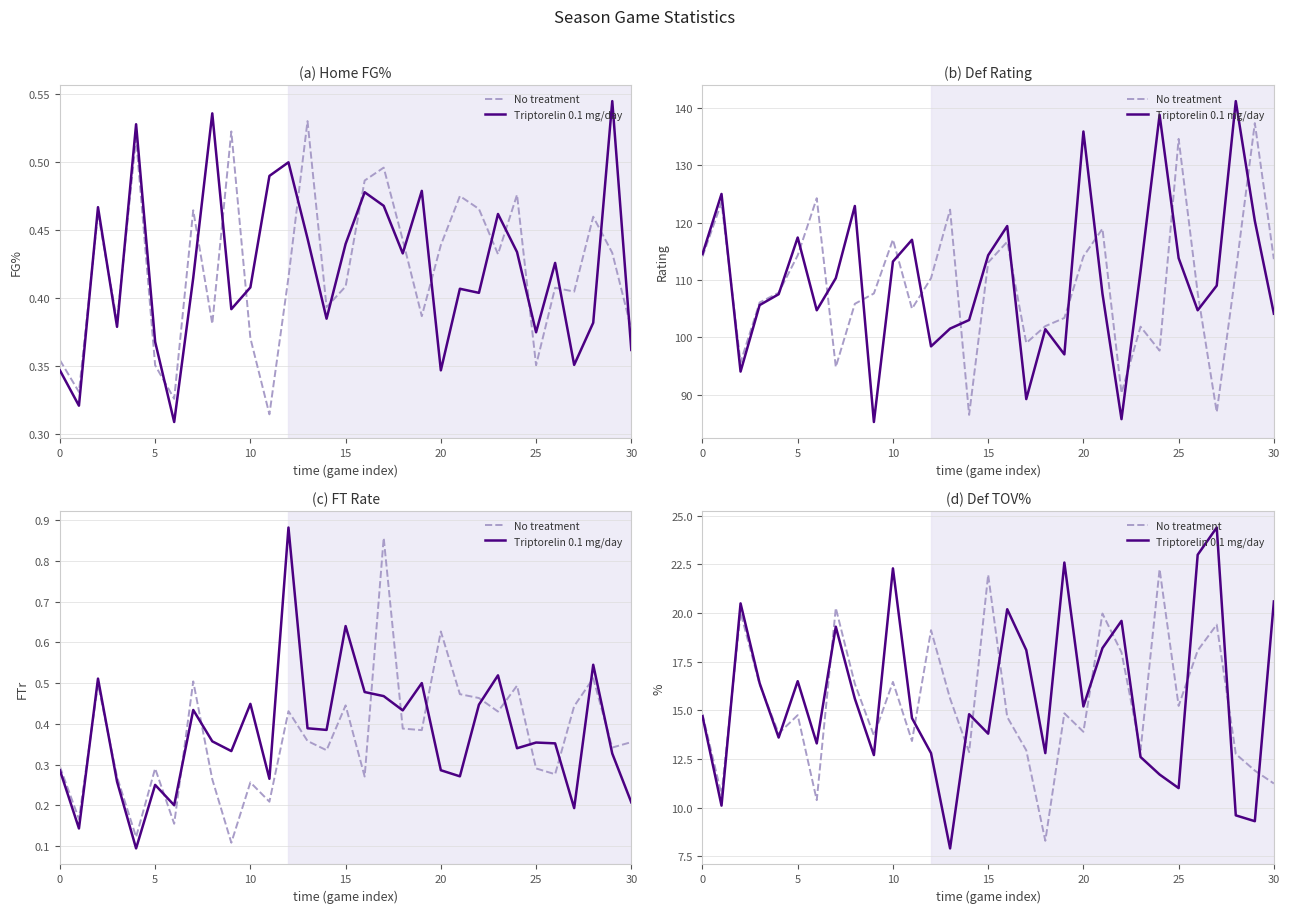

What is the label of the 7th point from the left?

30